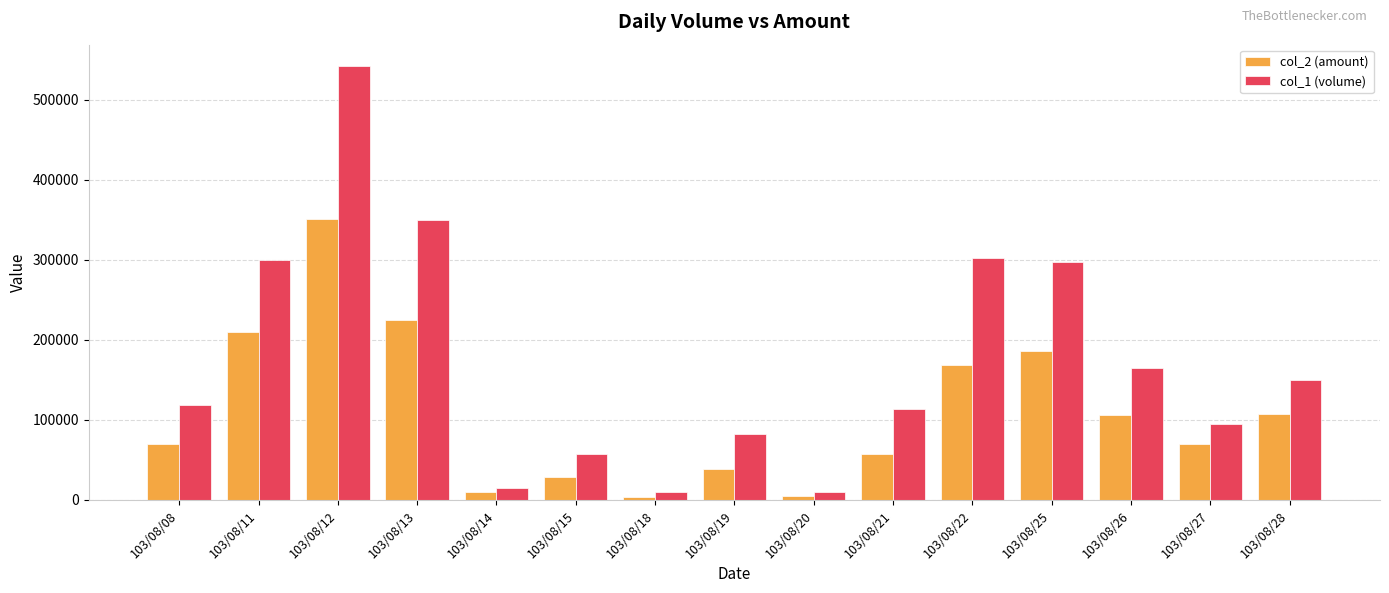

What is the sum of all col_1 (volume) values?

2610000